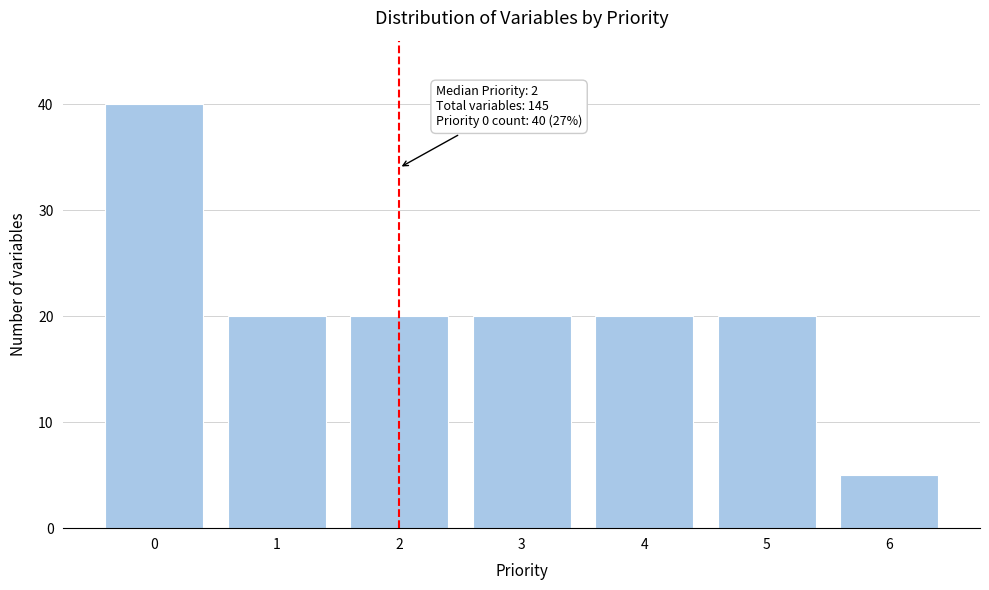

Reading right to left, extract all data points from this chart.

6=5	5=20	4=20	3=20	2=20	1=20	0=40